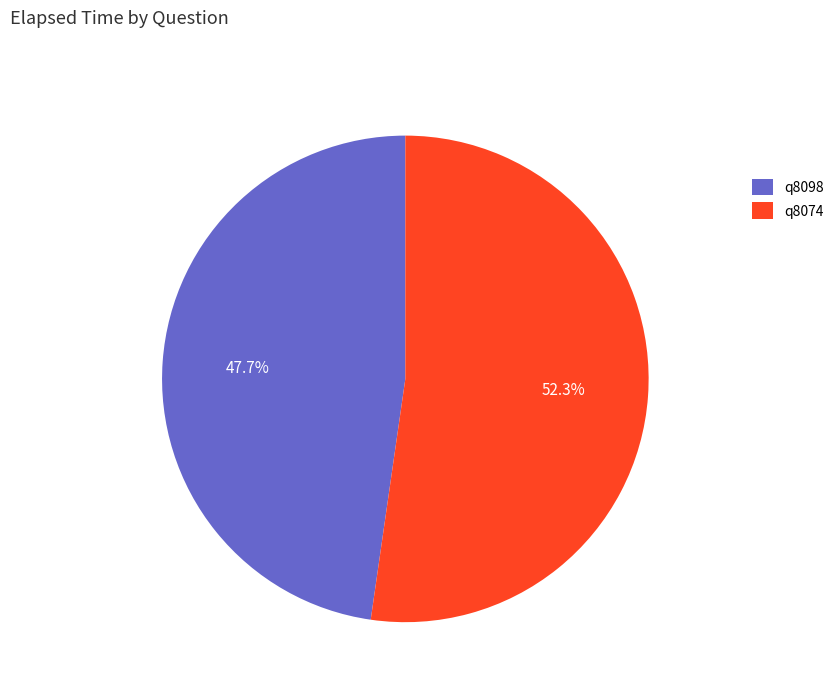

How many segments does this pie chart have?

2